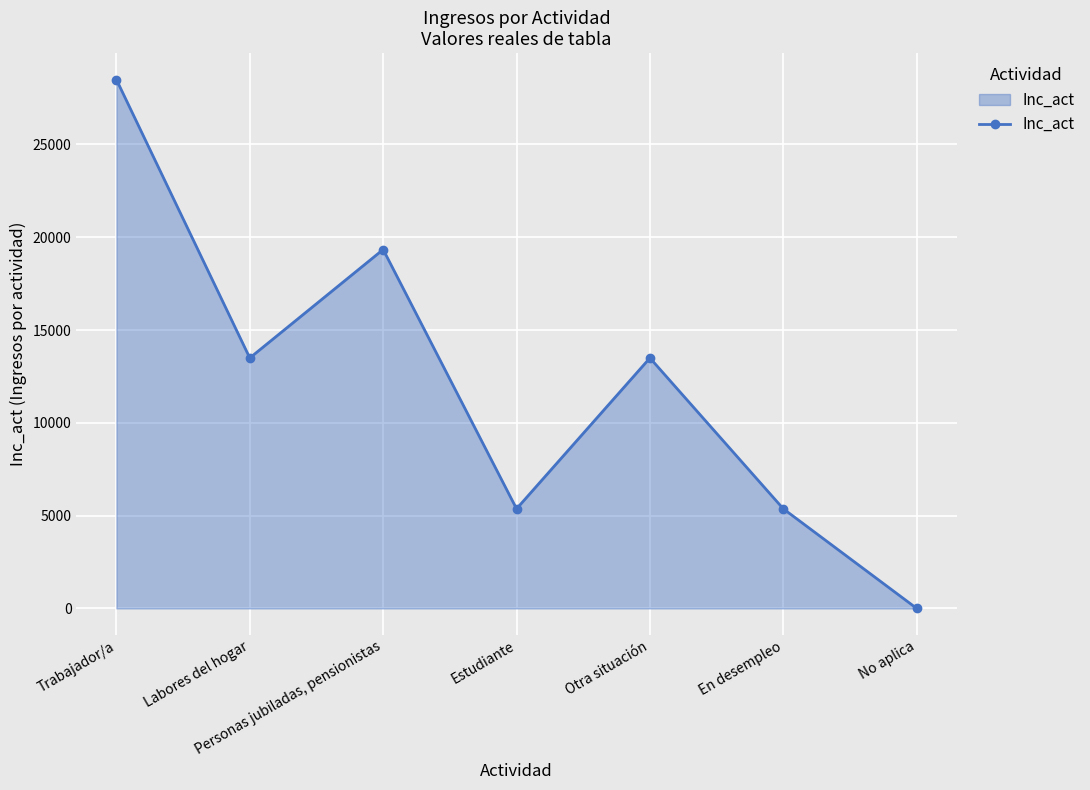

How many interior local peaks (higher than both neighbors) does the data have?

2